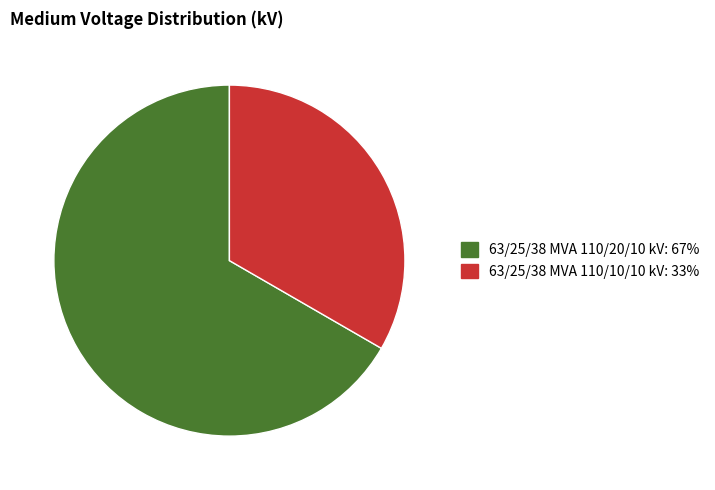

How many slices are in this pie chart?

2